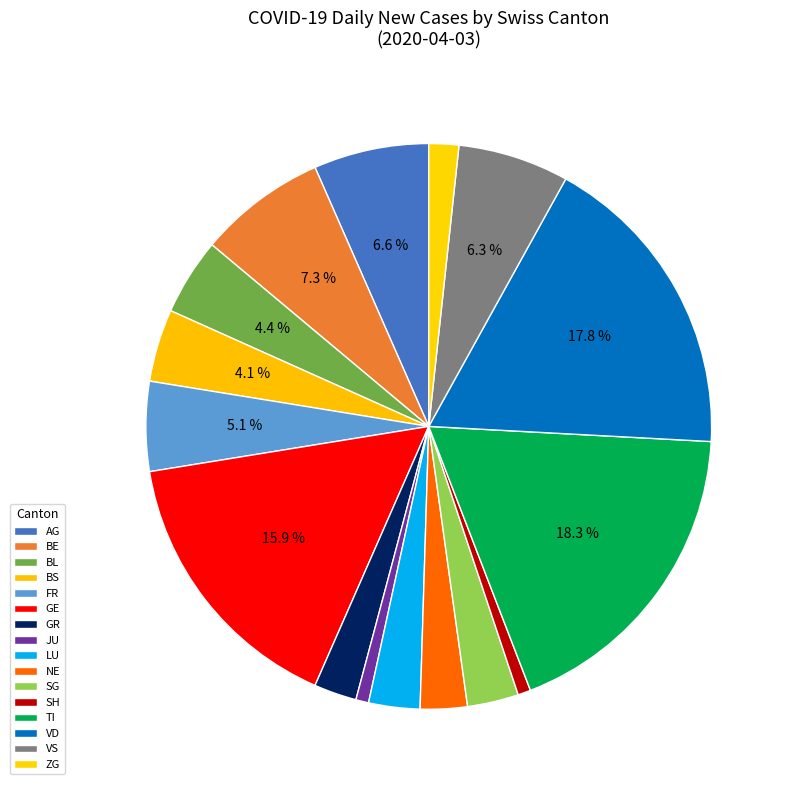

To the nearest percent, what percentage of the pie is JU?

1%